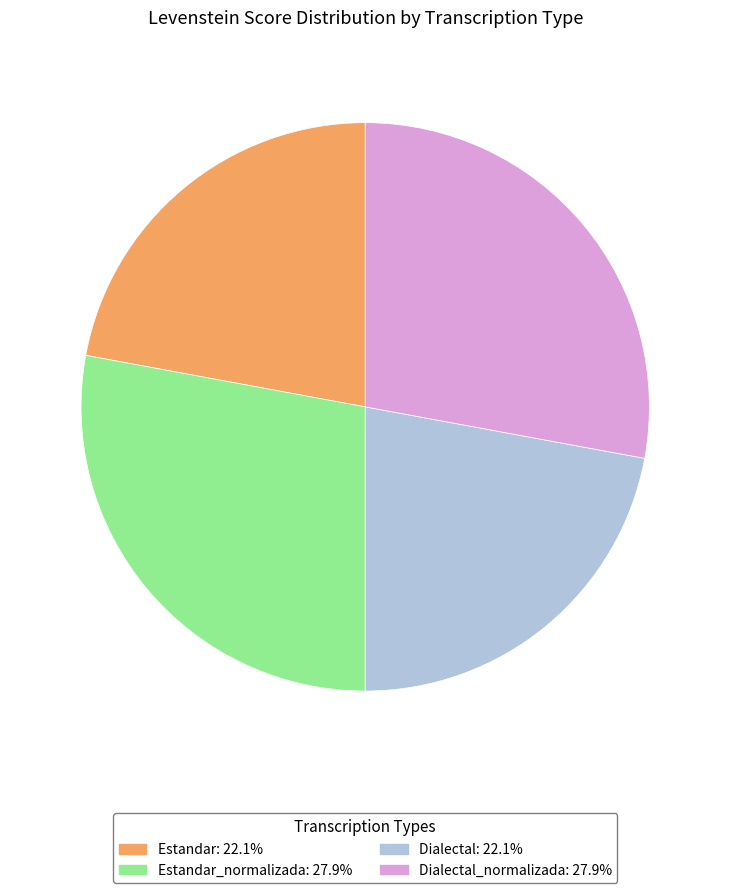

Does any single category account for the majority?

No